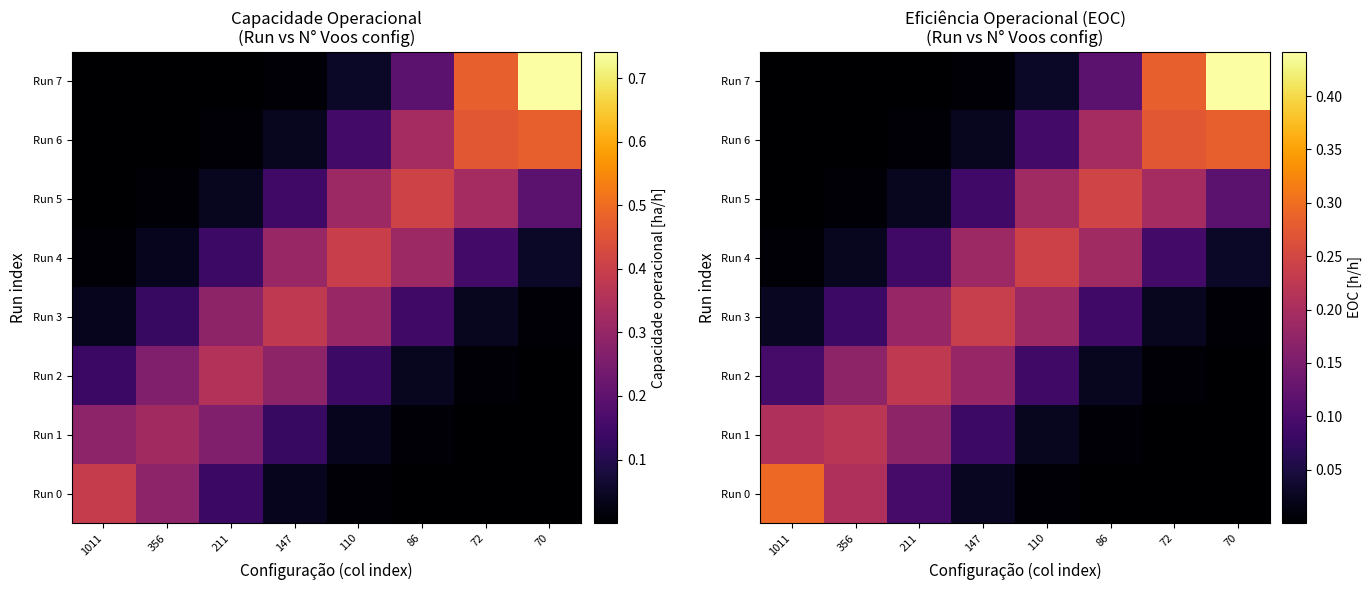

The value of Run 4 at 70 is 0.0. True or false?

False